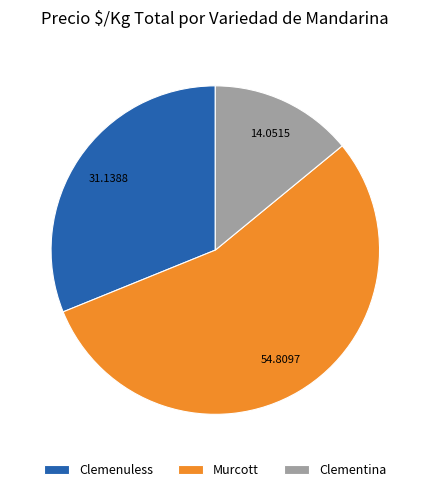

True or false: Murcott accounts for 1% of the total.

False